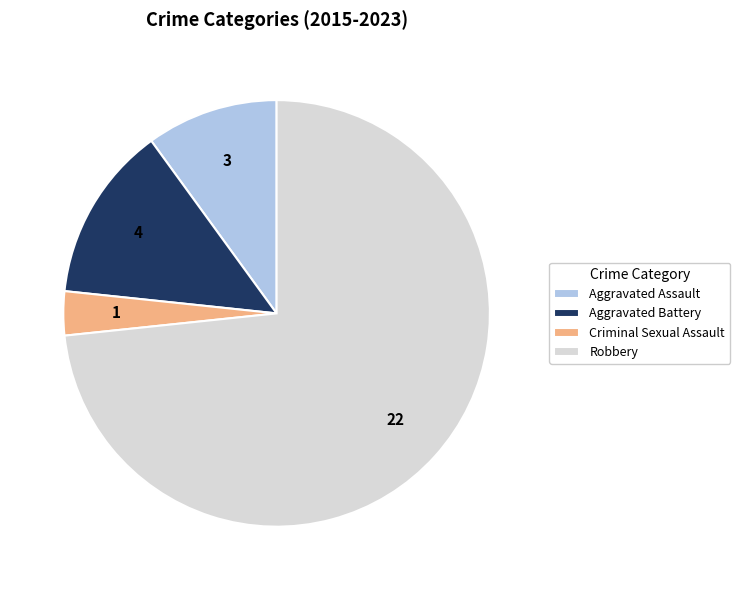

How many slices are in this pie chart?

4